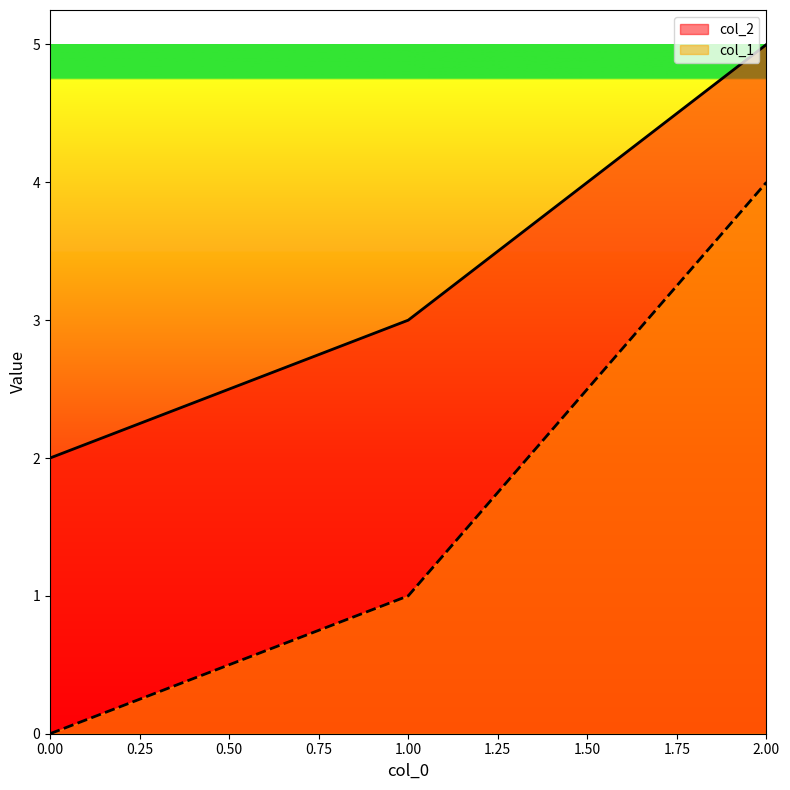

Reading left to right, extract all data points from this chart.

col_2: 2	3	5
col_1: 0	1	4